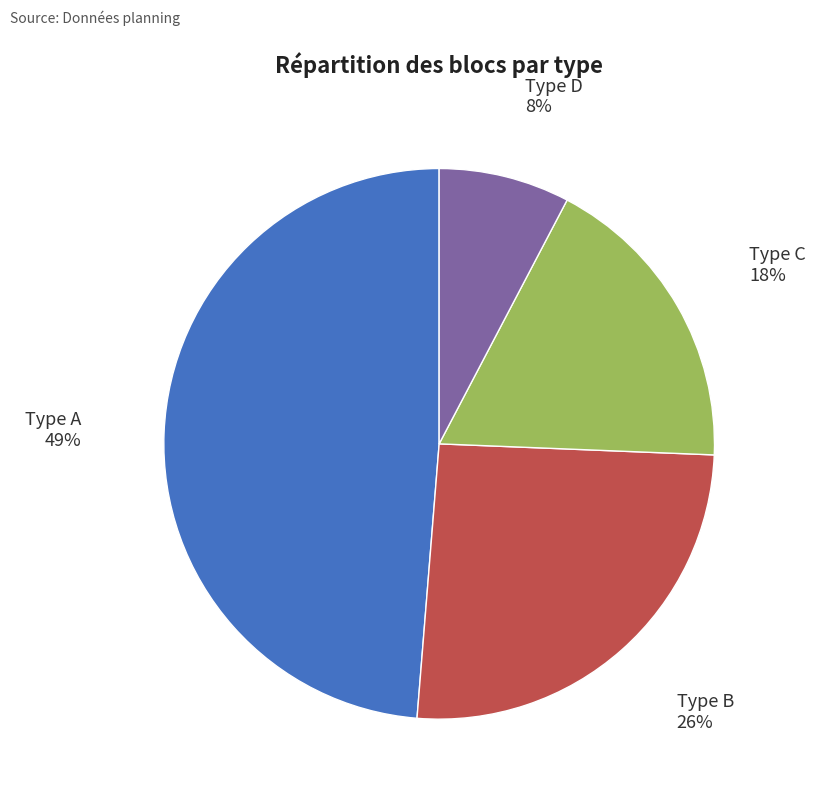

Does any single category account for the majority?

No